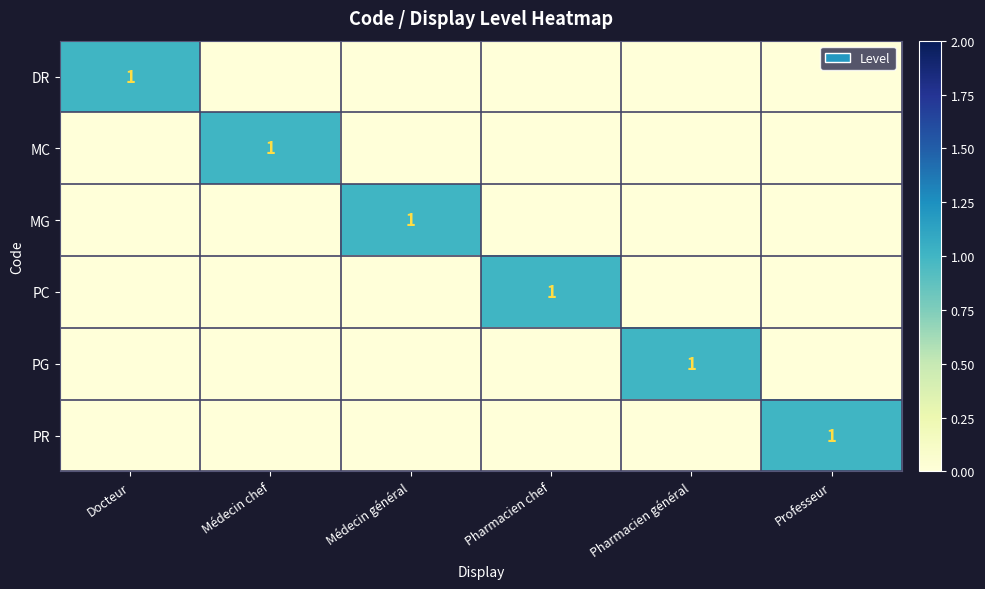

True or false: PR has a value of 1 at Professeur.

True